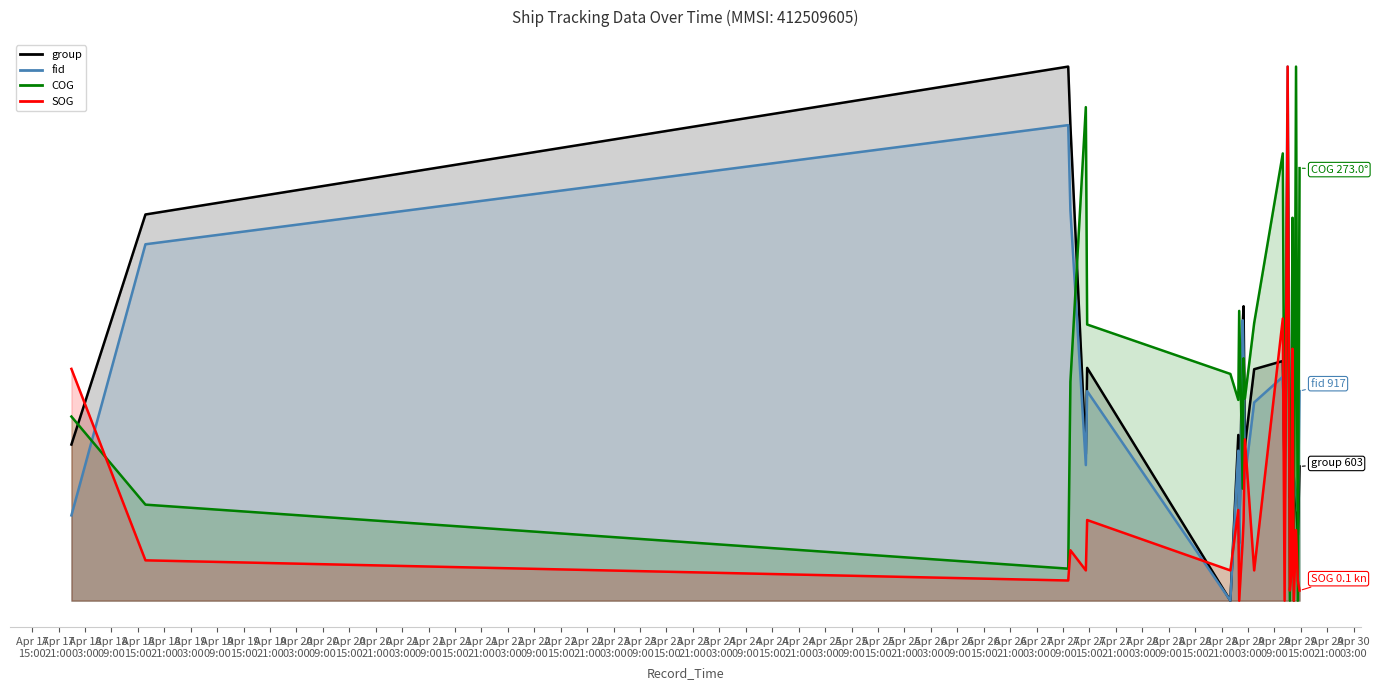

Is the value of fid at Apr 18
21:00 greater than the value of SOG at Apr 22
09:00?

Yes